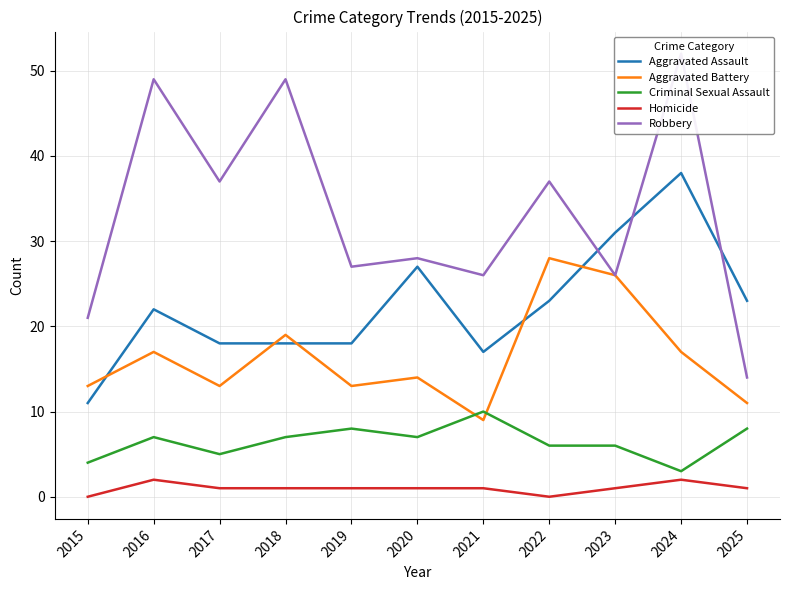

True or false: Homicide has more than 0 interior local peaks.

True